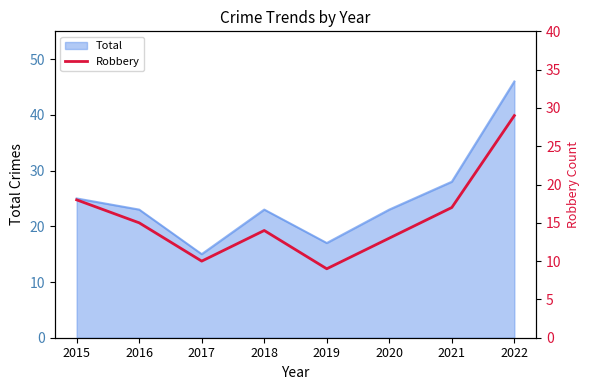

Where does the data first go above 15?

2015